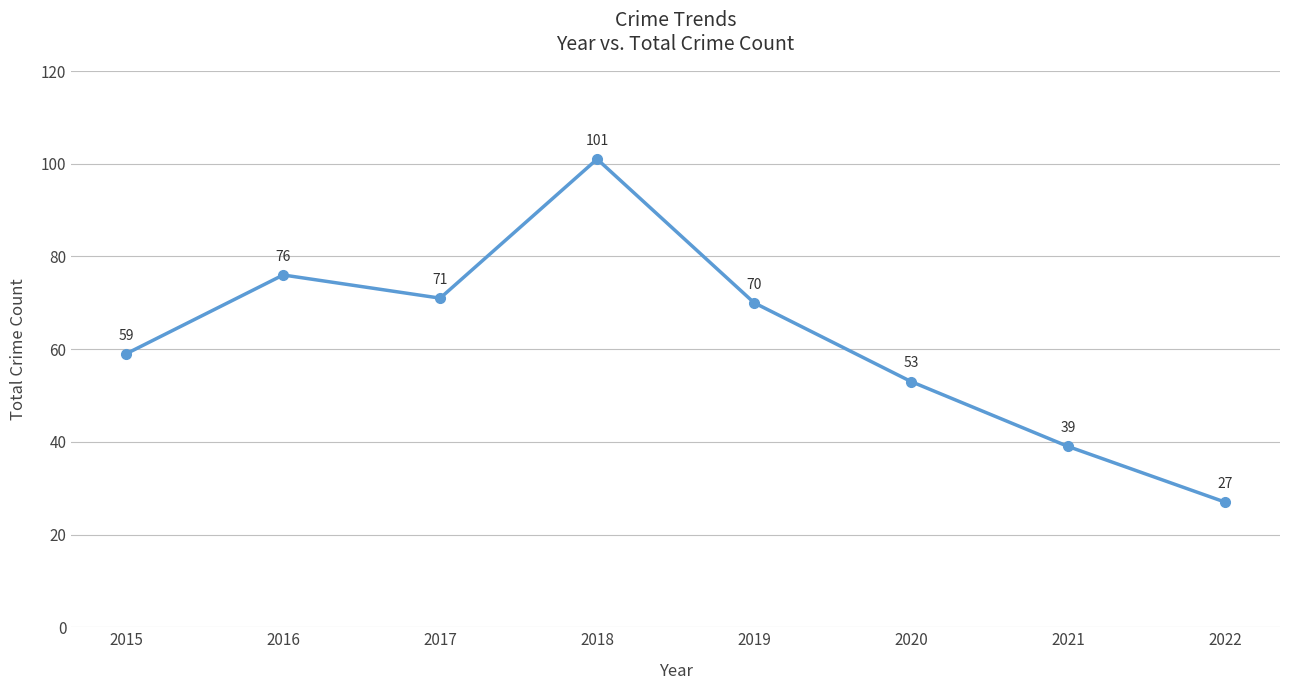

Does the chart display data point markers on the line(s)?

Yes